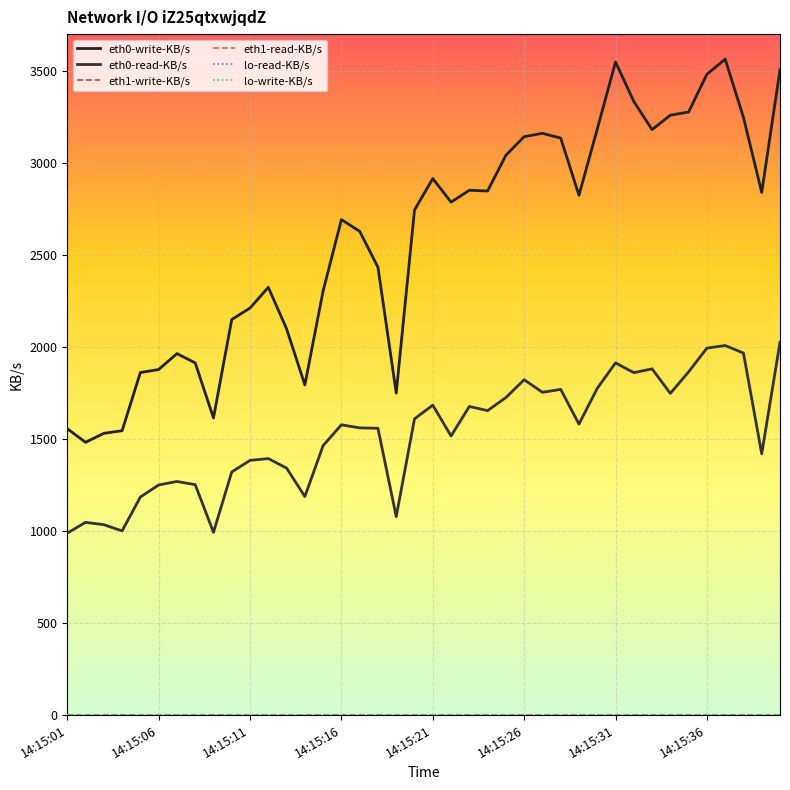

What is the value of the eth1-write-KB/s point at the 27th from the left?

0.1